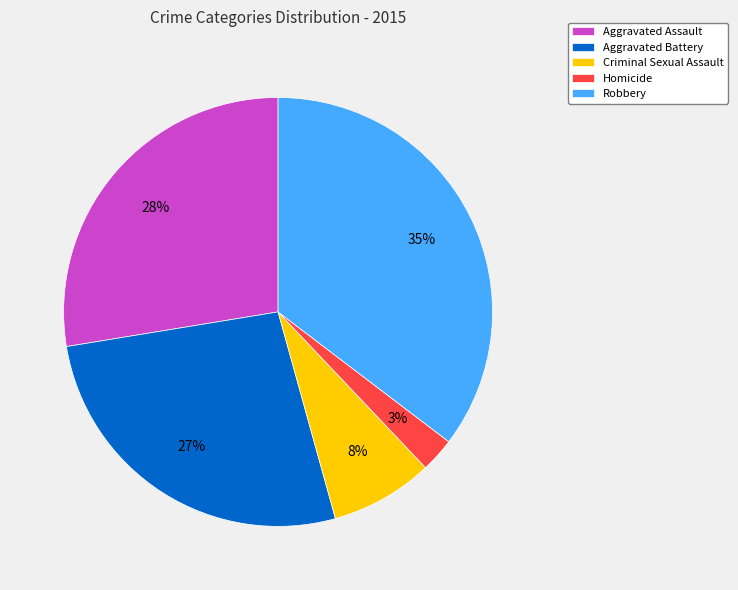

Which has a higher value, Criminal Sexual Assault or Homicide?

Criminal Sexual Assault